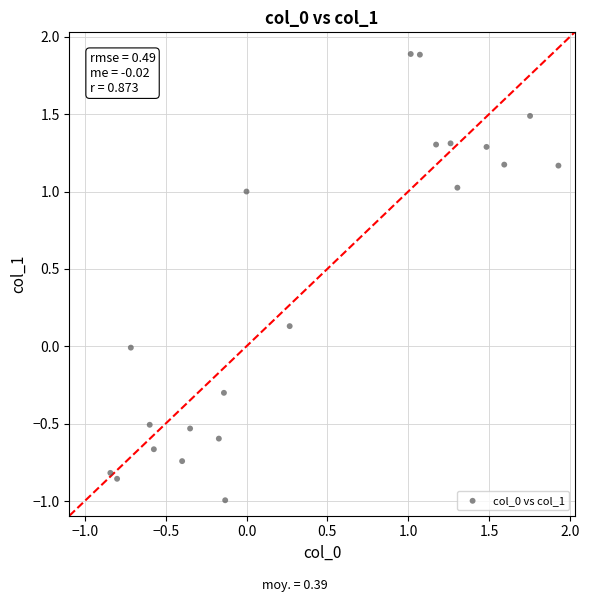

What is the range of X values (max minus min)?

2.8